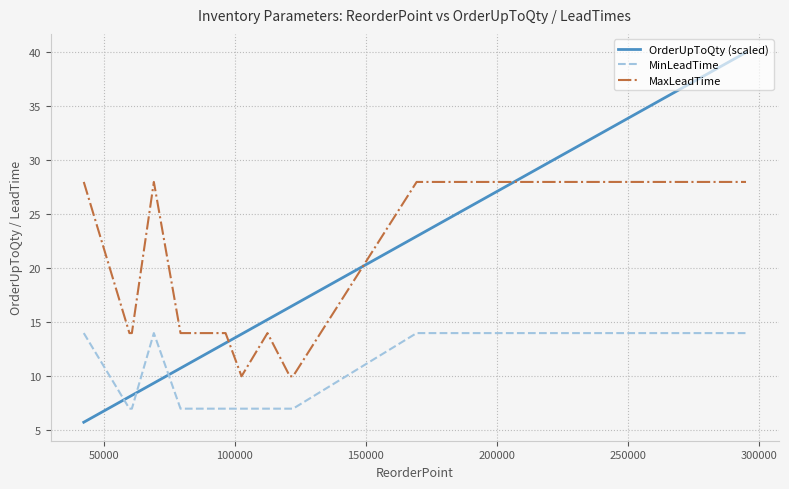

True or false: MaxLeadTime and MinLeadTime intersect in this chart.

False